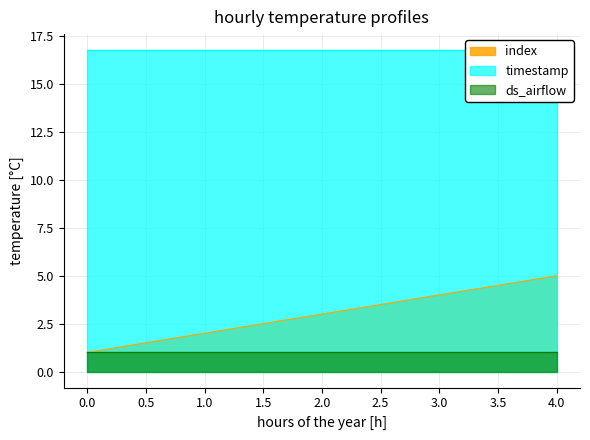

True or false: index has a value of 5 at 4.0.

True